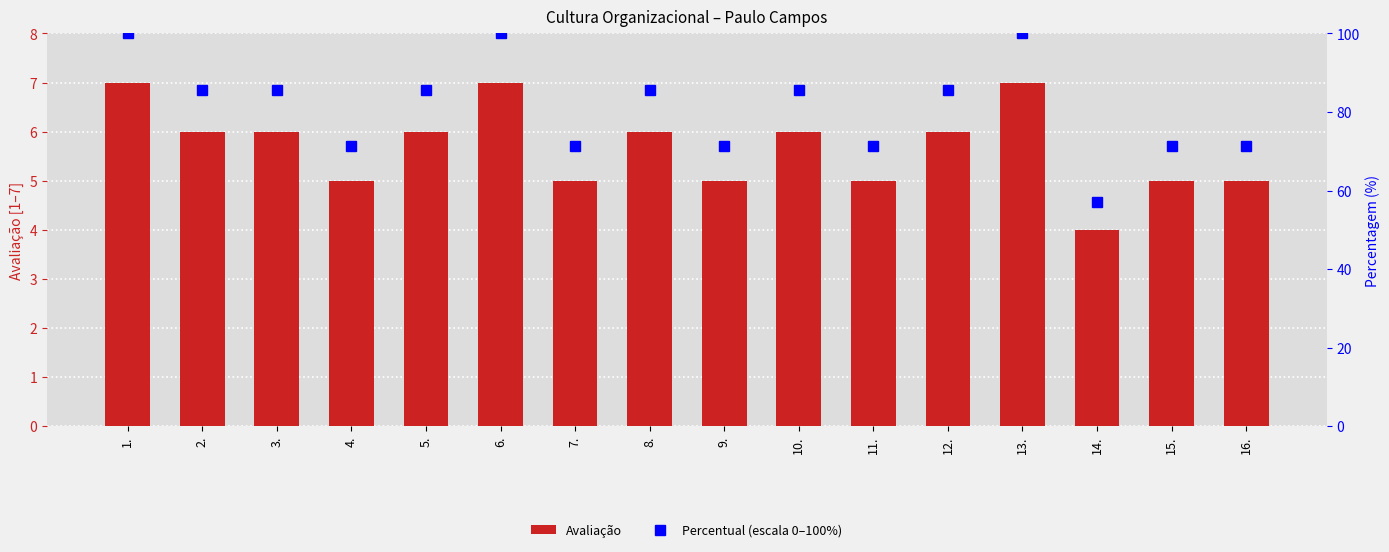

Where is Percentual (escala 0–100%) nearest to the value 78?

4.